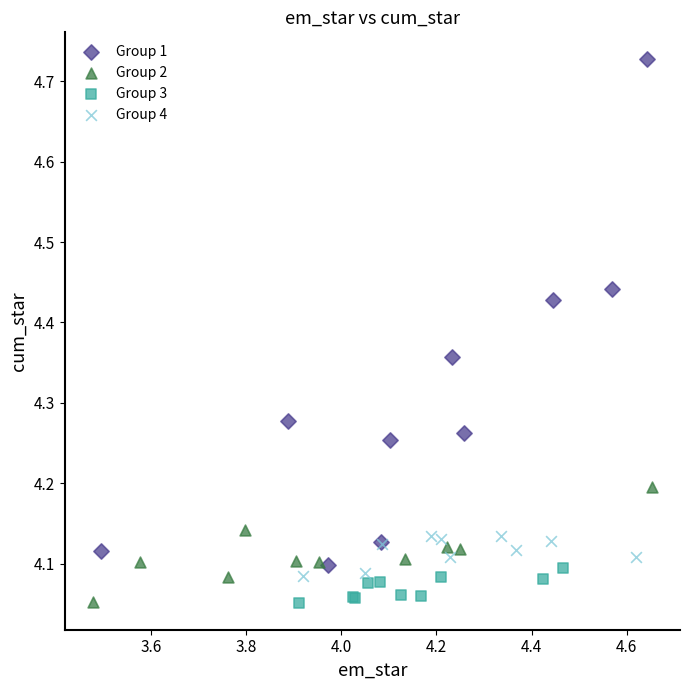

Which series reaches the maximum Y coordinate?

Group 1